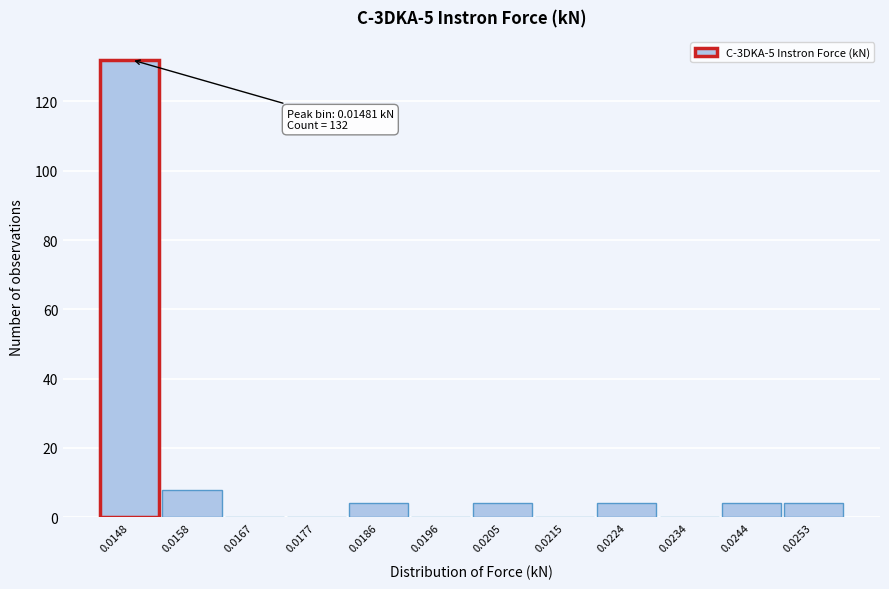

Reading left to right, extract all data points from this chart.

0.0148=132	0.0158=8	0.0167=0	0.0177=0	0.0186=4	0.0196=0	0.0205=4	0.0215=0	0.0224=4	0.0234=0	0.0244=4	0.0253=4